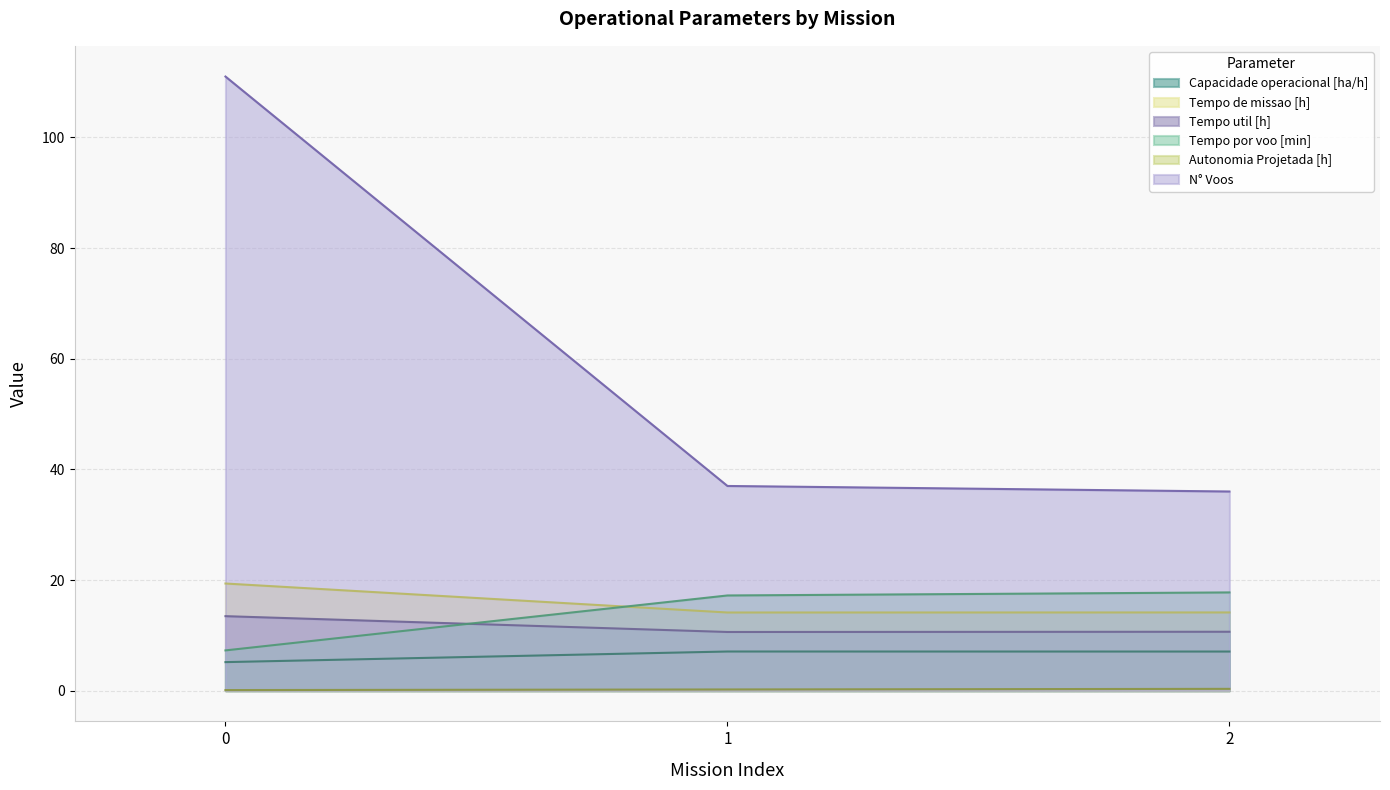

List the series in order of their peak value, highest first.

N° Voos, Tempo de missao [h], Tempo por voo [min], Tempo util [h], Capacidade operacional [ha/h], Autonomia Projetada [h]